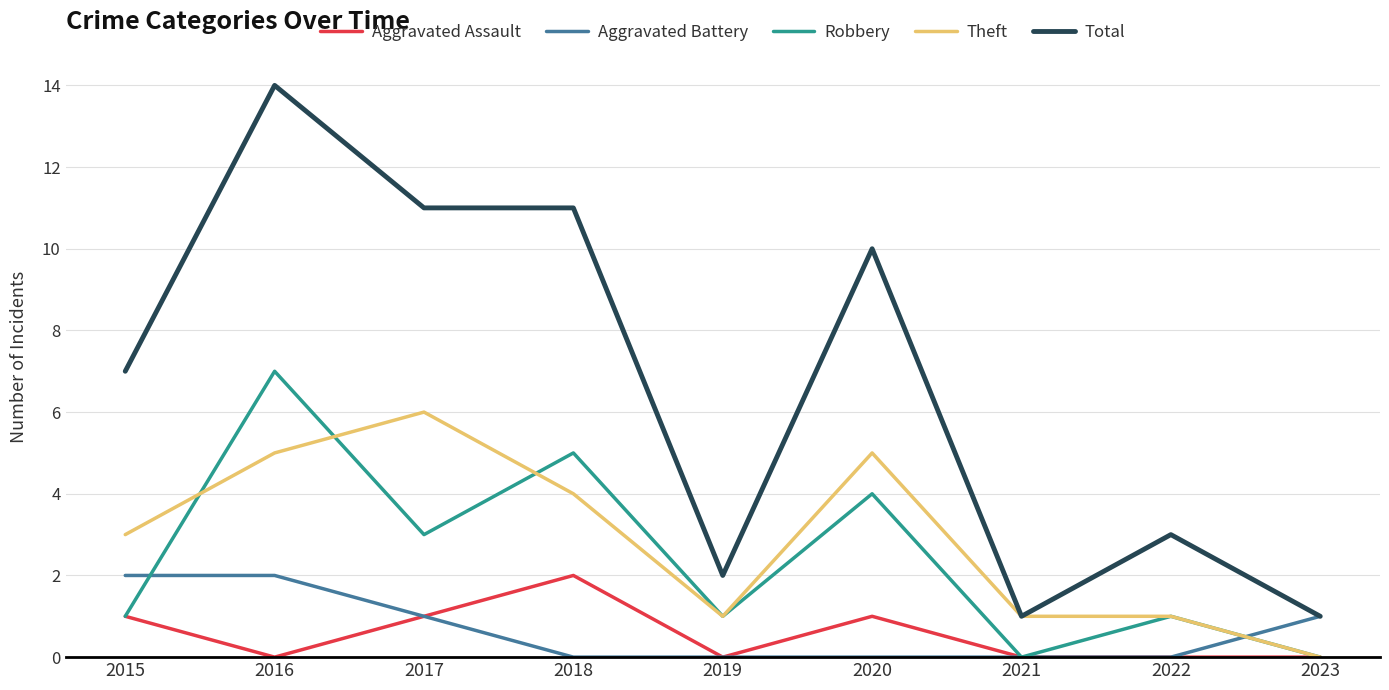

The Aggravated Battery series shows 1 at 2020. True or false?

False